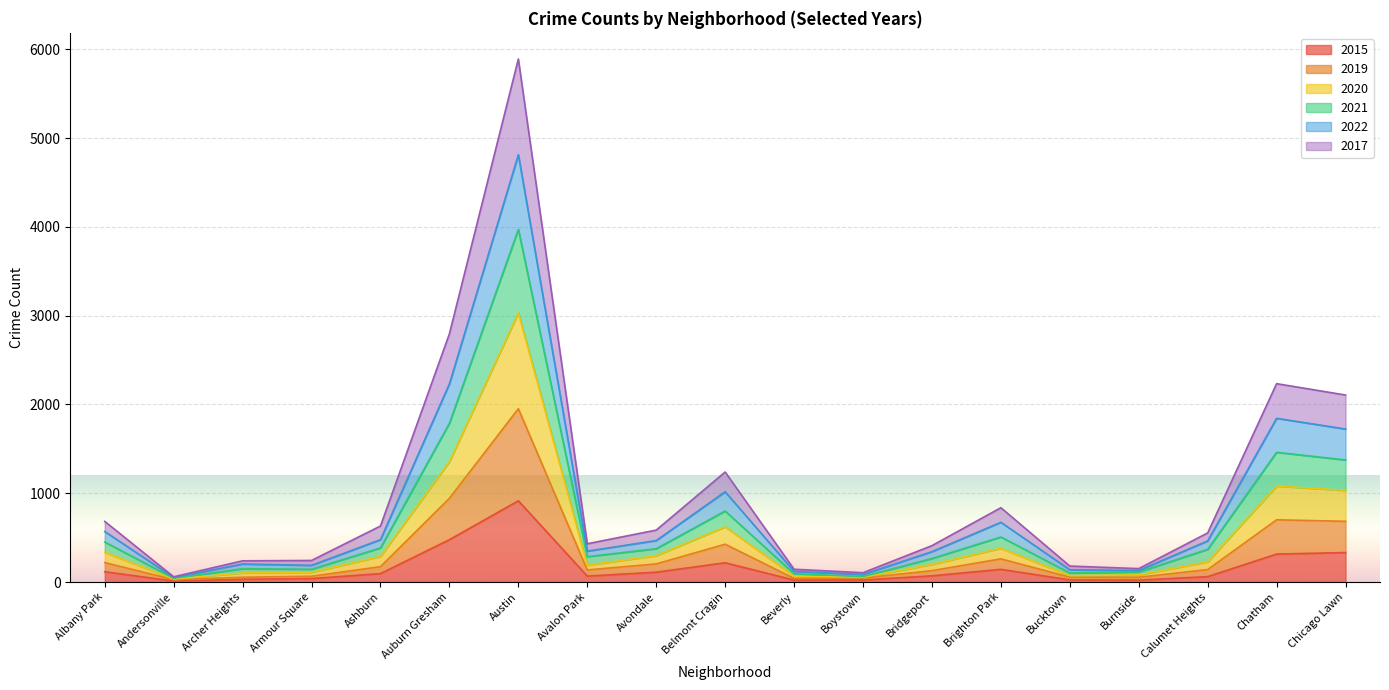

List the labels in order of 2017 value, smallest first.

Andersonville, Beverly, Boystown, Archer Heights, Burnside, Bucktown, Armour Square, Bridgeport, Avalon Park, Calumet Heights, Ashburn, Avondale, Albany Park, Brighton Park, Belmont Cragin, Chicago Lawn, Chatham, Auburn Gresham, Austin